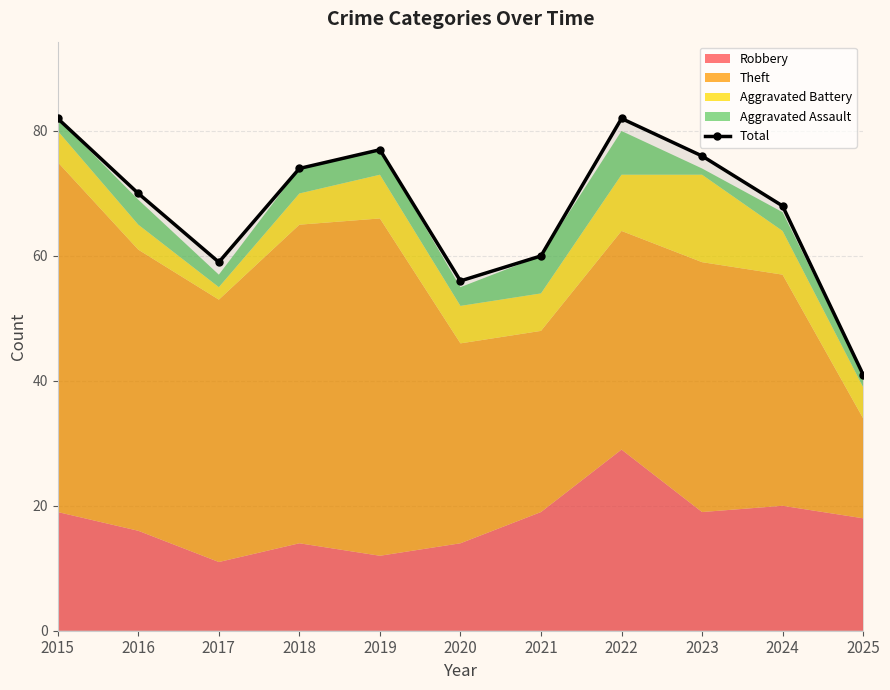

Rank the categories by value from lowest to highest.

2025, 2020, 2017, 2021, 2024, 2016, 2018, 2023, 2019, 2015, 2022